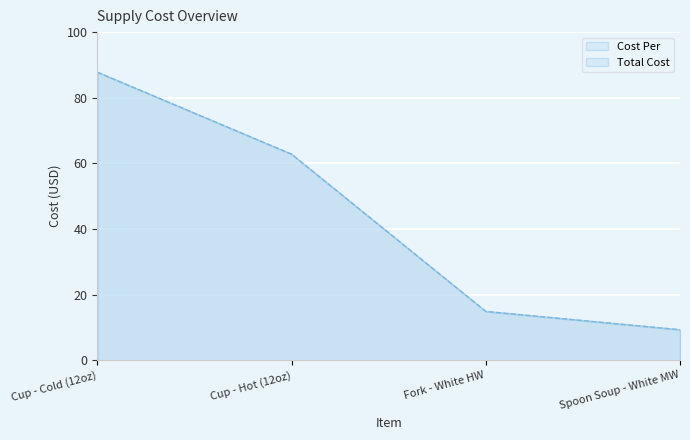

True or false: Total Cost has a value of 9.3 at Spoon Soup - White MW.

True